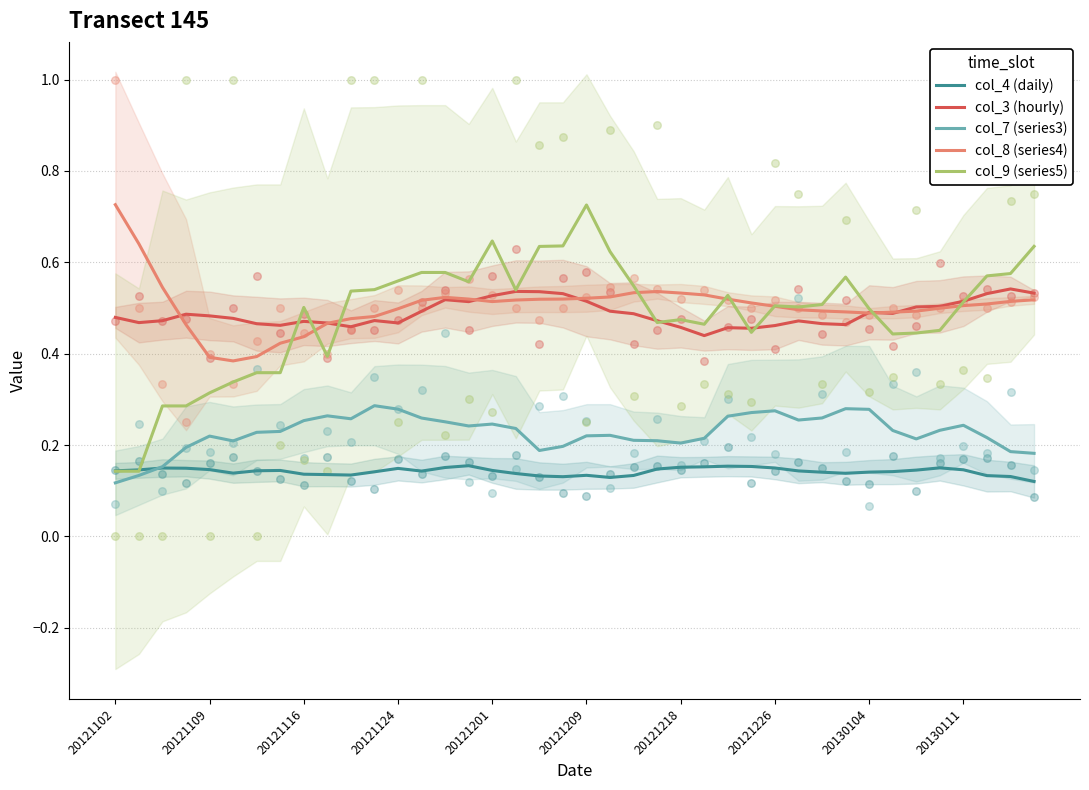

Is the value of col_8 (series4) at 23 greater than the value of col_9 (series5) at 10?

No